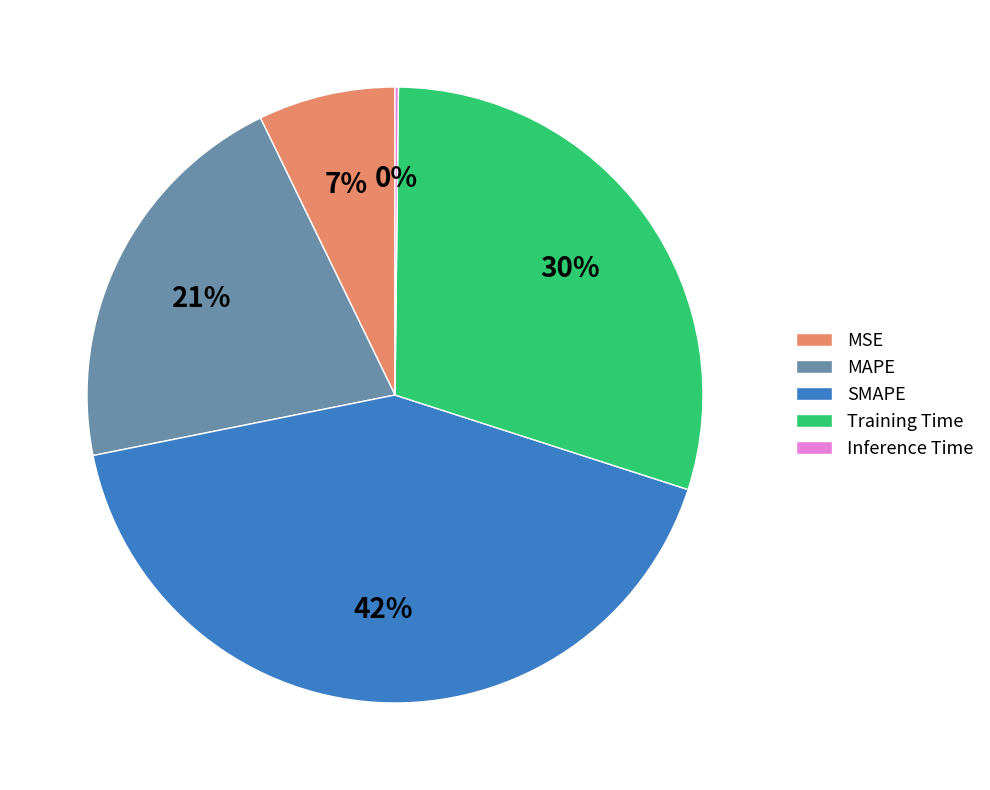

Which has a higher value, Training Time or SMAPE?

SMAPE